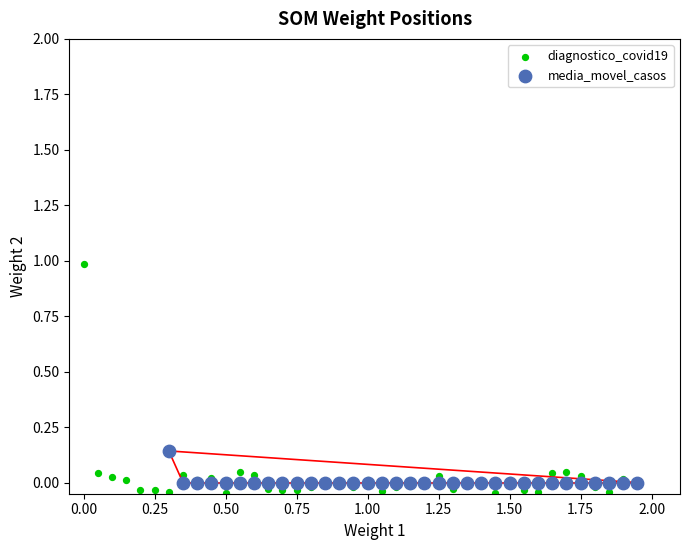

Which series has the widest spread of Y values?

diagnostico_covid19